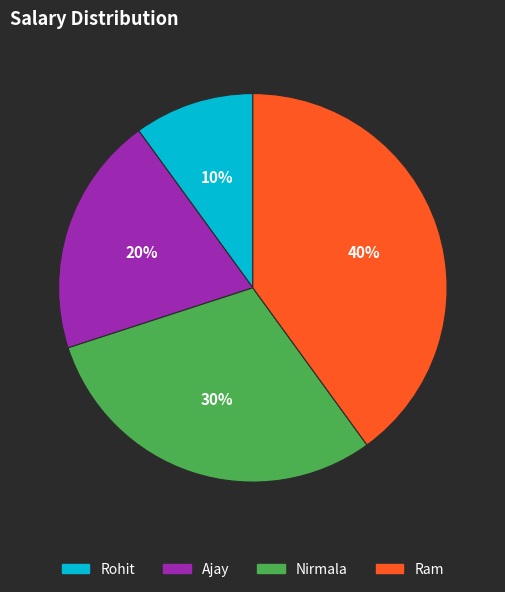

Is it true that Nirmala is 30% of the pie?

True